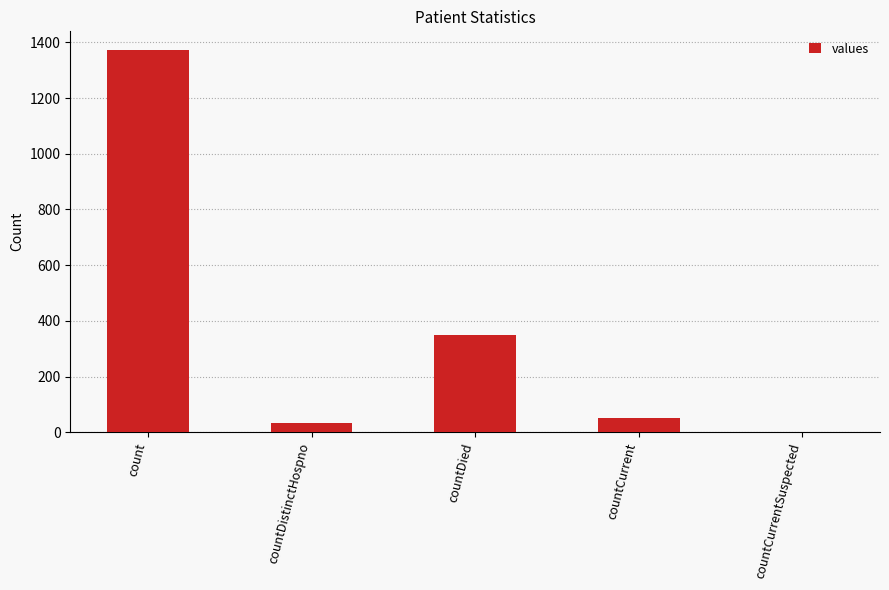

What is the maximum value shown in the chart?

1371